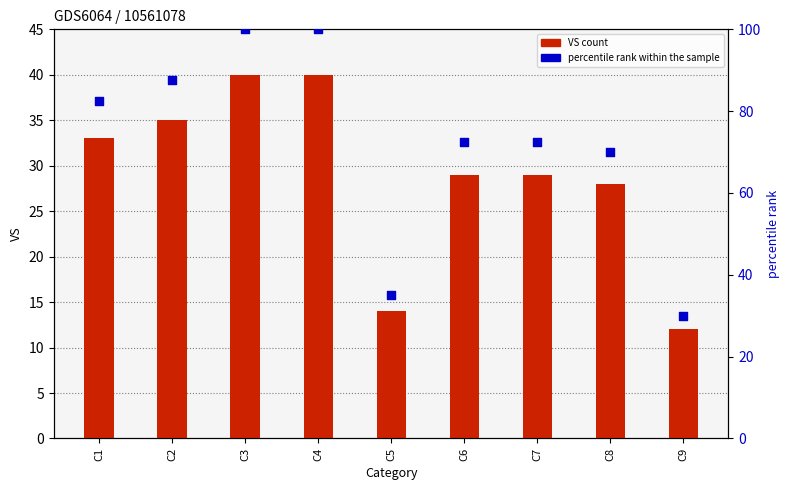

Which series reaches the minimum Y coordinate?

VS count